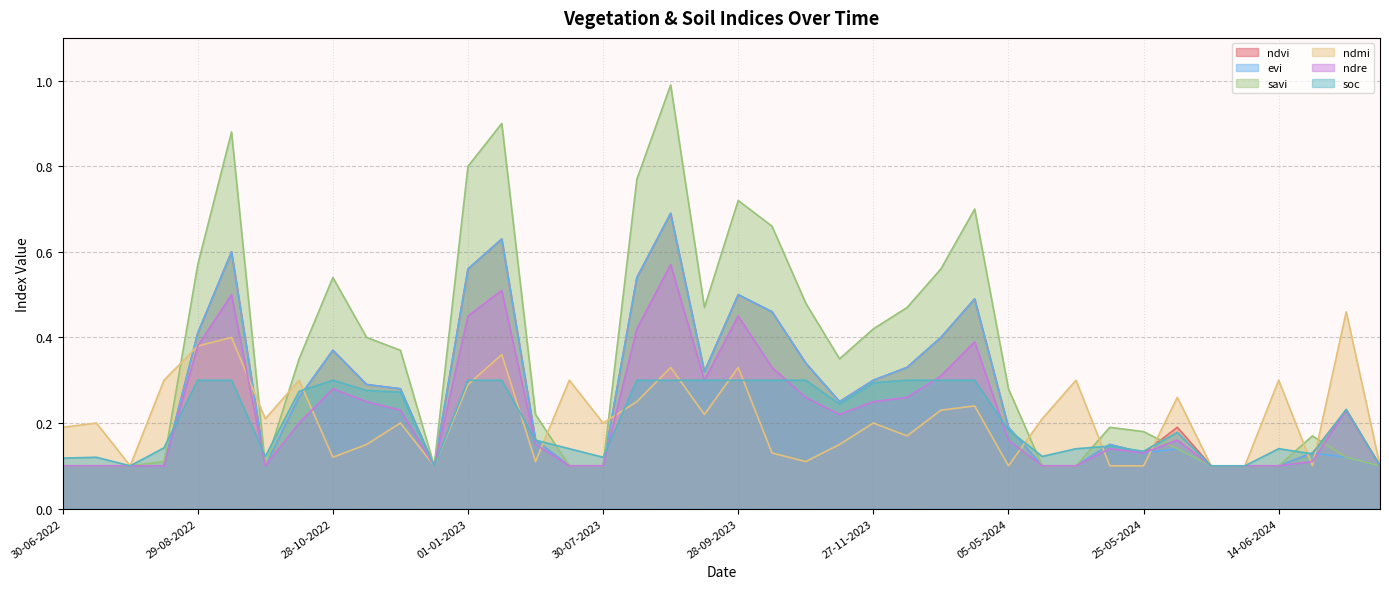

Reading left to right, transcribe all the data shown in this chart.

ndvi: 0.1	0.1	0.1	0.1	0.4	0.6	0.1	0.3	0.4	0.3	0.3	0.1	0.6	0.6	0.2	0.1	0.1	0.5	0.7	0.3	0.5	0.5	0.3	0.2	0.3	0.3	0.4	0.5	0.2	0.1	0.1	0.1	0.1	0.2	0.1	0.1	0.1	0.1	0.2	0.1
evi: 0.1	0.1	0.1	0.1	0.4	0.6	0.1	0.3	0.4	0.3	0.3	0.1	0.6	0.6	0.2	0.1	0.1	0.5	0.7	0.3	0.5	0.5	0.3	0.2	0.3	0.3	0.4	0.5	0.2	0.1	0.1	0.1	0.1	0.1	0.1	0.1	0.1	0.1	0.1	0.1
savi: 0.1	0.1	0.1	0.1	0.6	0.9	0.1	0.3	0.5	0.4	0.4	0.1	0.8	0.9	0.2	0.1	0.1	0.8	1.0	0.5	0.7	0.7	0.5	0.3	0.4	0.5	0.6	0.7	0.3	0.1	0.1	0.2	0.2	0.1	0.1	0.1	0.1	0.2	0.1	0.1
ndmi: 0.2	0.2	0.1	0.3	0.4	0.4	0.2	0.3	0.1	0.1	0.2	0.1	0.3	0.4	0.1	0.3	0.2	0.2	0.3	0.2	0.3	0.1	0.1	0.1	0.2	0.2	0.2	0.2	0.1	0.2	0.3	0.1	0.1	0.3	0.1	0.1	0.3	0.1	0.5	0.1
ndre: 0.1	0.1	0.1	0.1	0.4	0.5	0.1	0.2	0.3	0.2	0.2	0.1	0.5	0.5	0.1	0.1	0.1	0.4	0.6	0.3	0.5	0.3	0.3	0.2	0.2	0.3	0.3	0.4	0.2	0.1	0.1	0.1	0.1	0.2	0.1	0.1	0.1	0.1	0.2	0.1
soc: 0.1	0.1	0.1	0.1	0.3	0.3	0.1	0.3	0.3	0.3	0.3	0.1	0.3	0.3	0.2	0.1	0.1	0.3	0.3	0.3	0.3	0.3	0.3	0.2	0.3	0.3	0.3	0.3	0.2	0.1	0.1	0.1	0.1	0.2	0.1	0.1	0.1	0.1	0.2	0.1